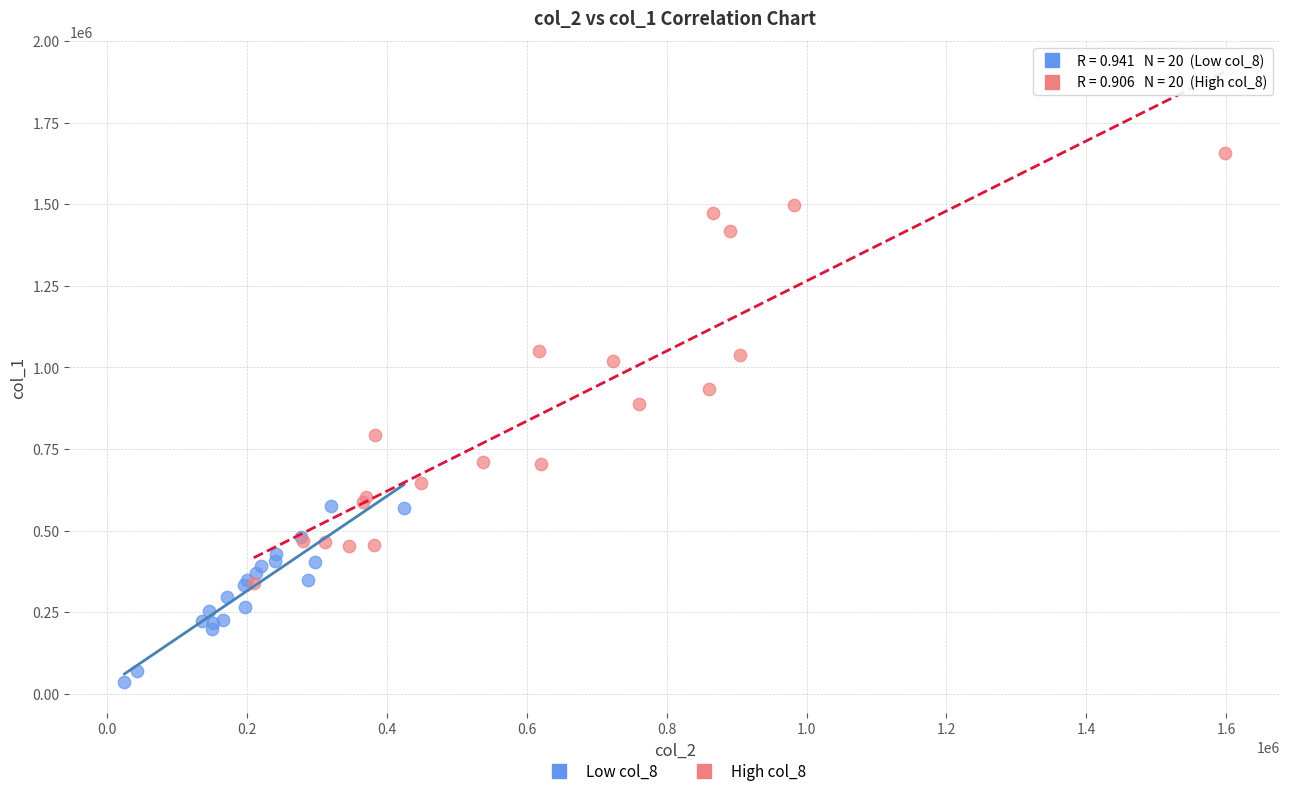

Which series reaches the maximum Y coordinate?

High col_8